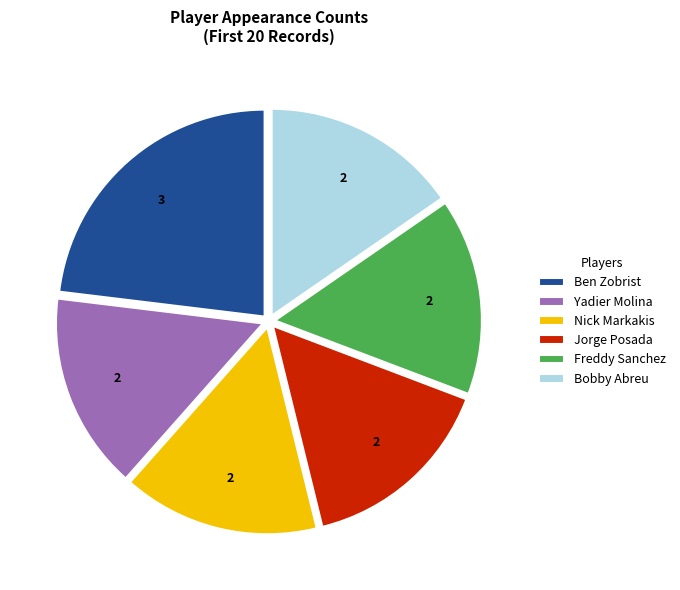

Combined, do Jorge Posada and Nick Markakis account for over 50%?

No